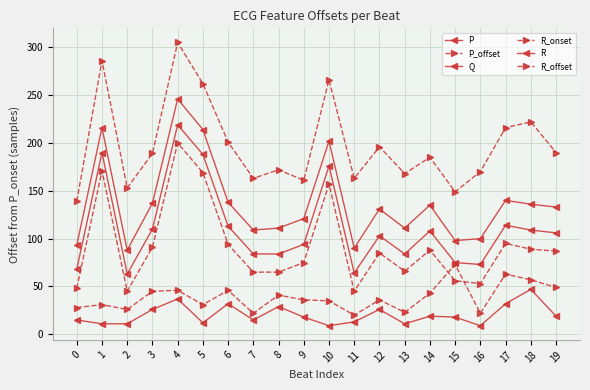

What is the spread (max minus min) of values at 0?

124